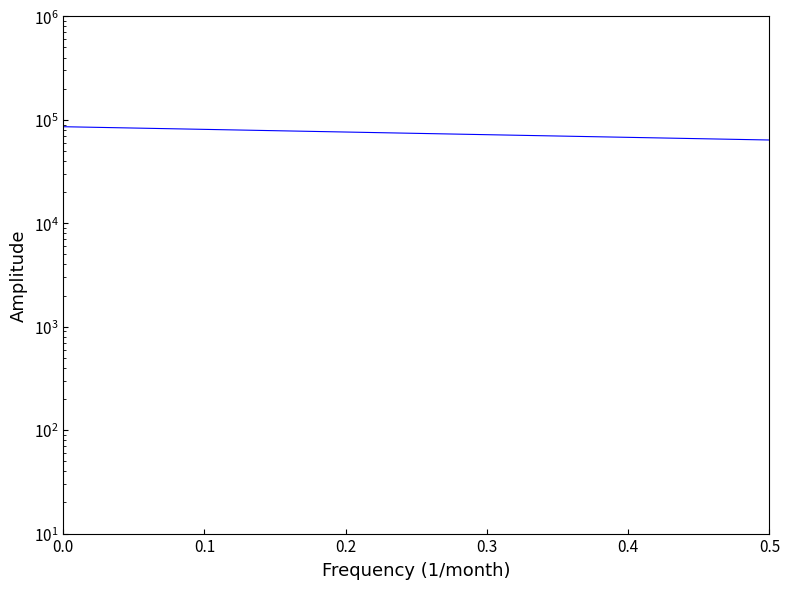

The value at 14 is 2761.0. True or false?

False